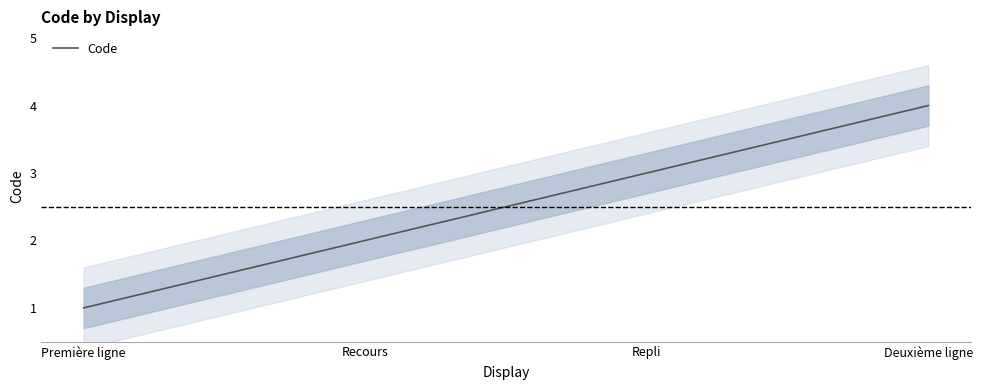

What is the label of the 2nd point from the left?

Recours